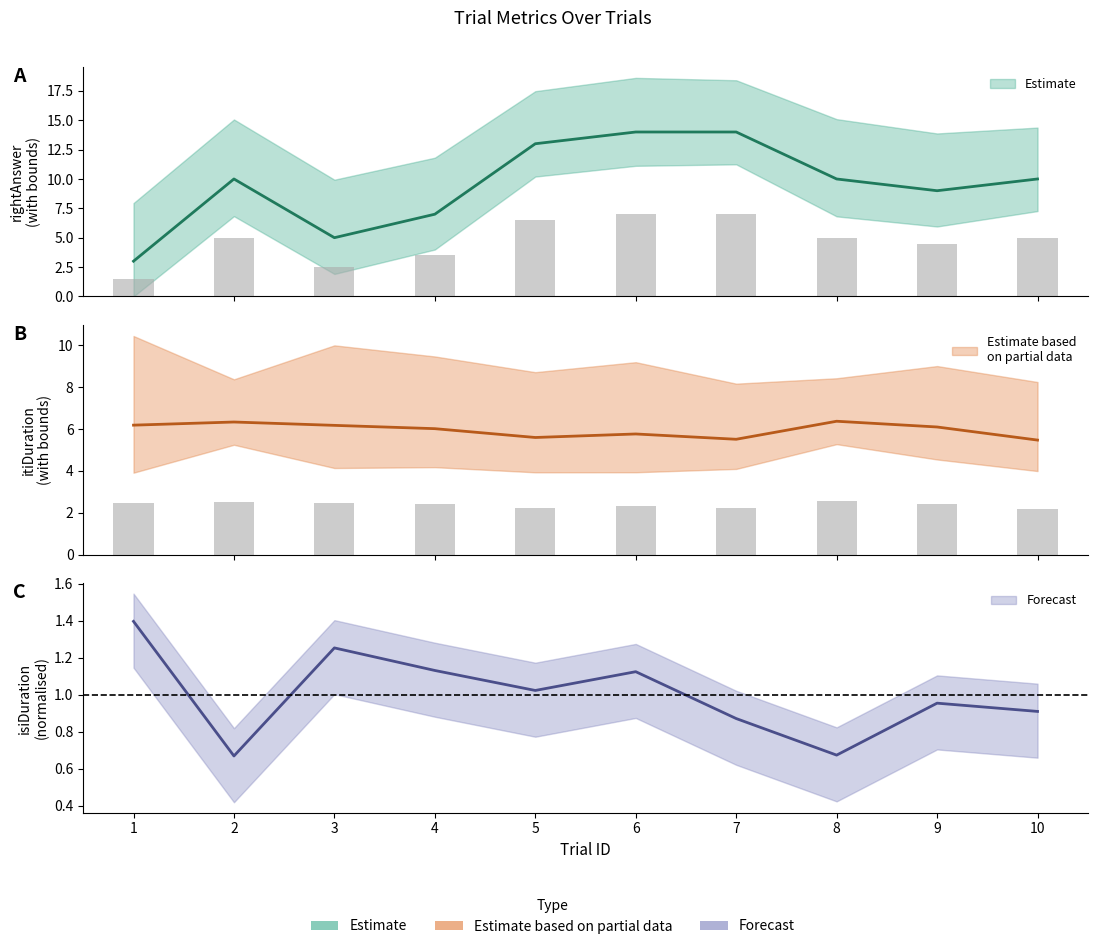

Reading left to right, what are all the values shown in this chart?

isiDuration: 1=1.4	2=0.7	3=1.3	4=1.1	5=1.0	6=1.1	7=0.9	8=0.7	9=1.0	10=0.9
itiDuration: 1=6.2	2=6.3	3=6.2	4=6.0	5=5.6	6=5.8	7=5.5	8=6.4	9=6.1	10=5.5
rightAnswer: 1=3.0	2=10.0	3=5.0	4=7.0	5=13.0	6=14.0	7=14.0	8=10.0	9=9.0	10=10.0